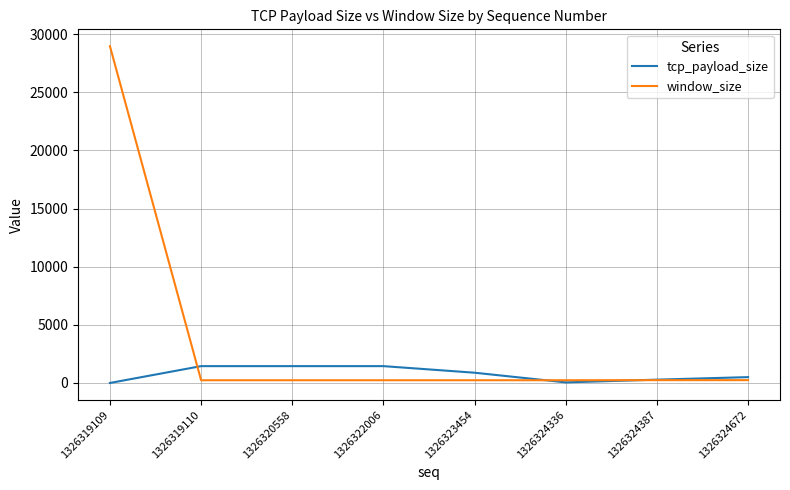

Rank the series at 1326320558 from highest to lowest value.

tcp_payload_size, window_size